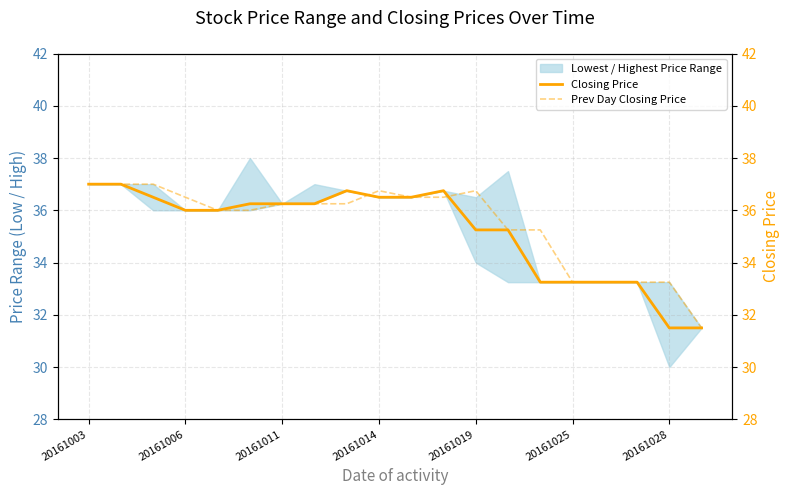

What is the lowest value of the Prev Day Closing Price series?

31.5